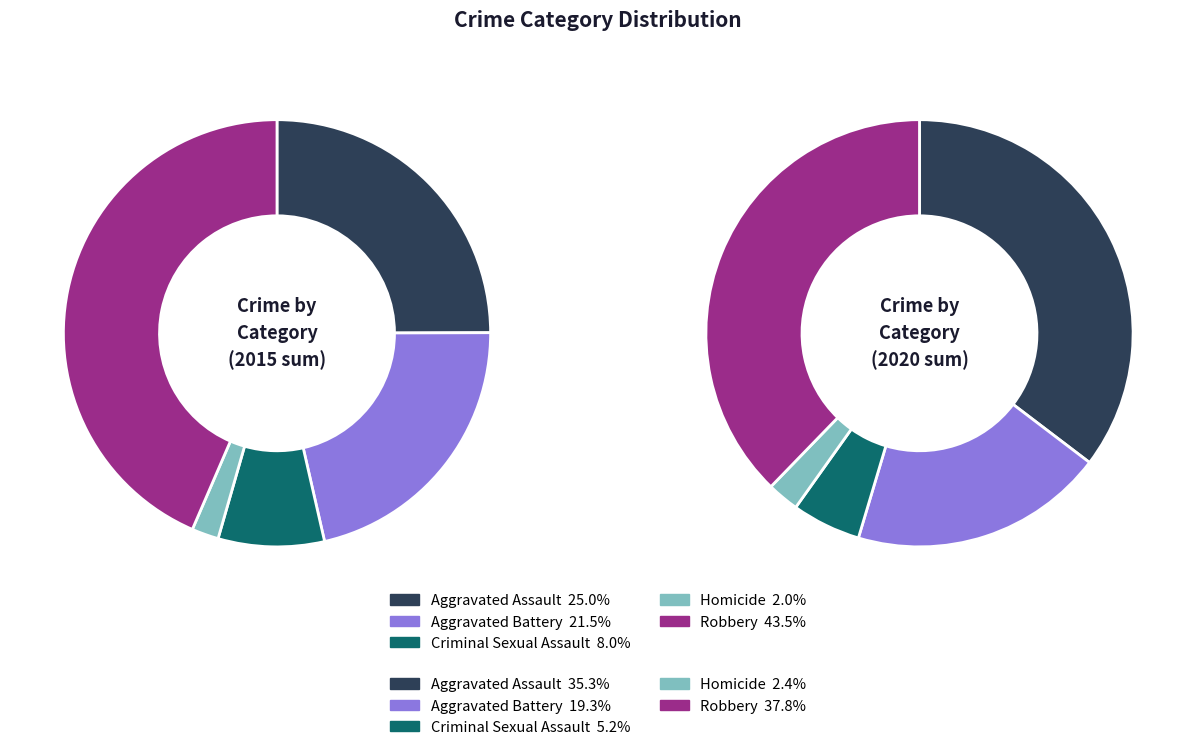

Which series changed the most between 0 and 3?

Robbery